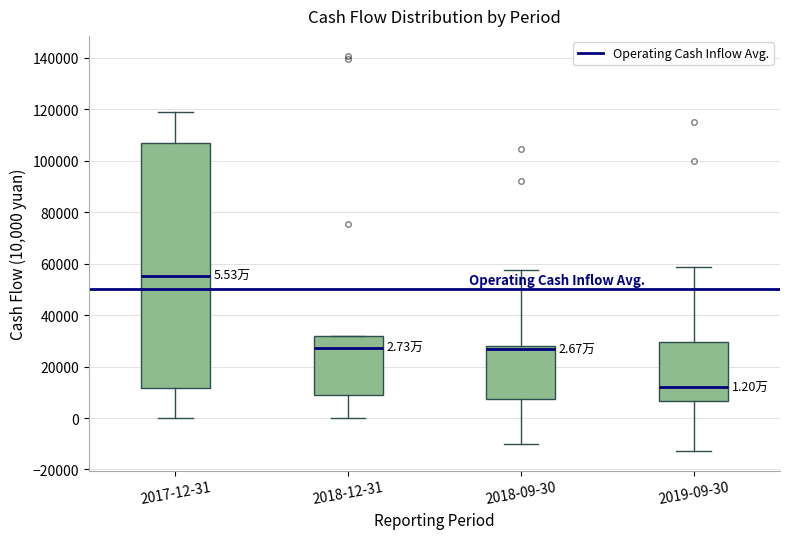

Comparing the boxes themselves (not the whiskers), which one is the tallest?

2017-12-31